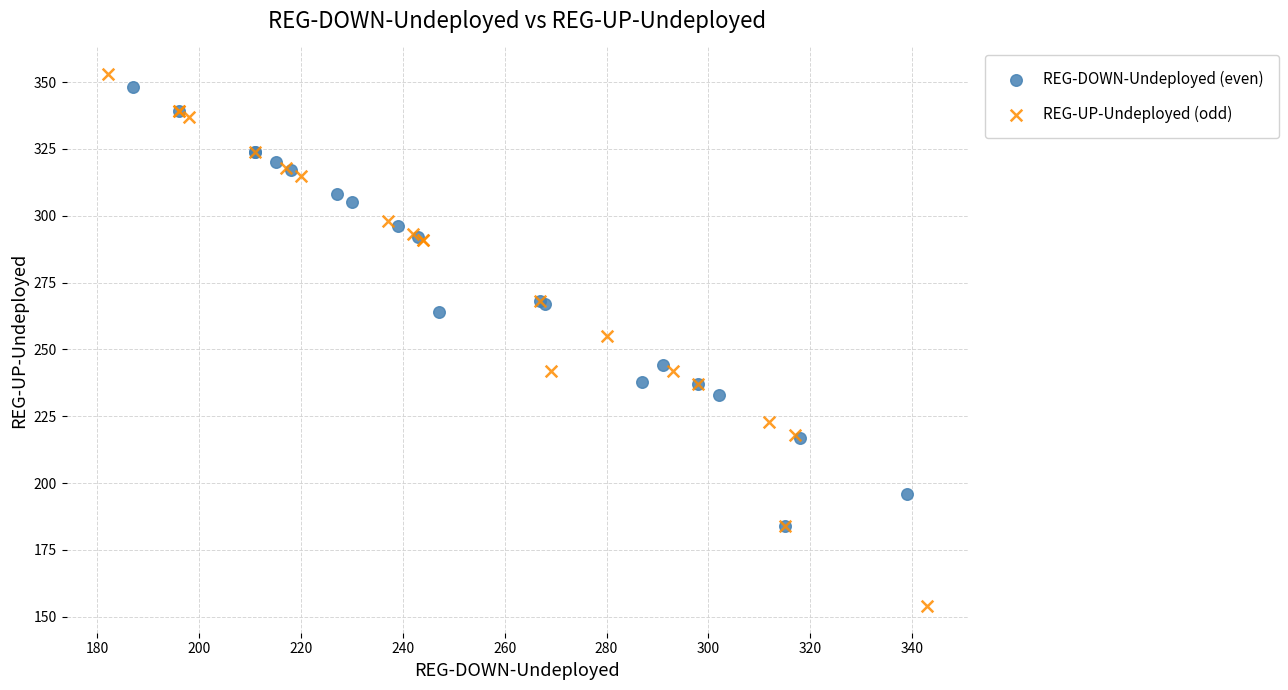

Which series reaches the minimum Y coordinate?

REG-UP-Undeployed (odd)